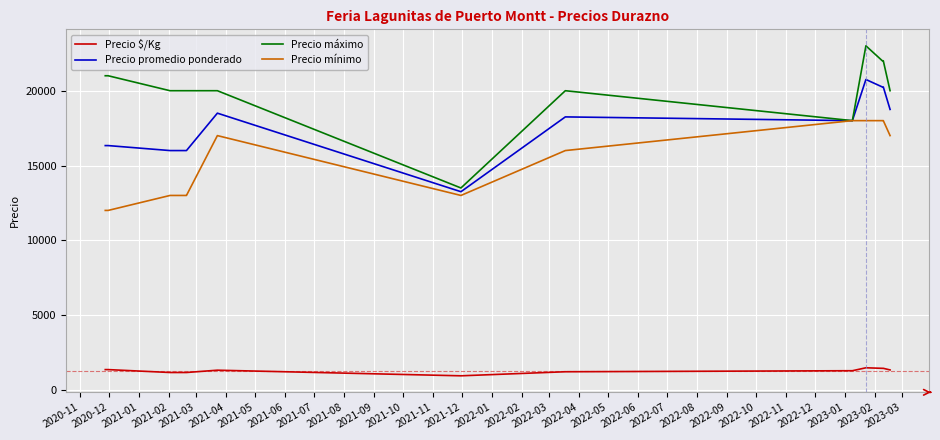

What is the greatest value displayed?

23000